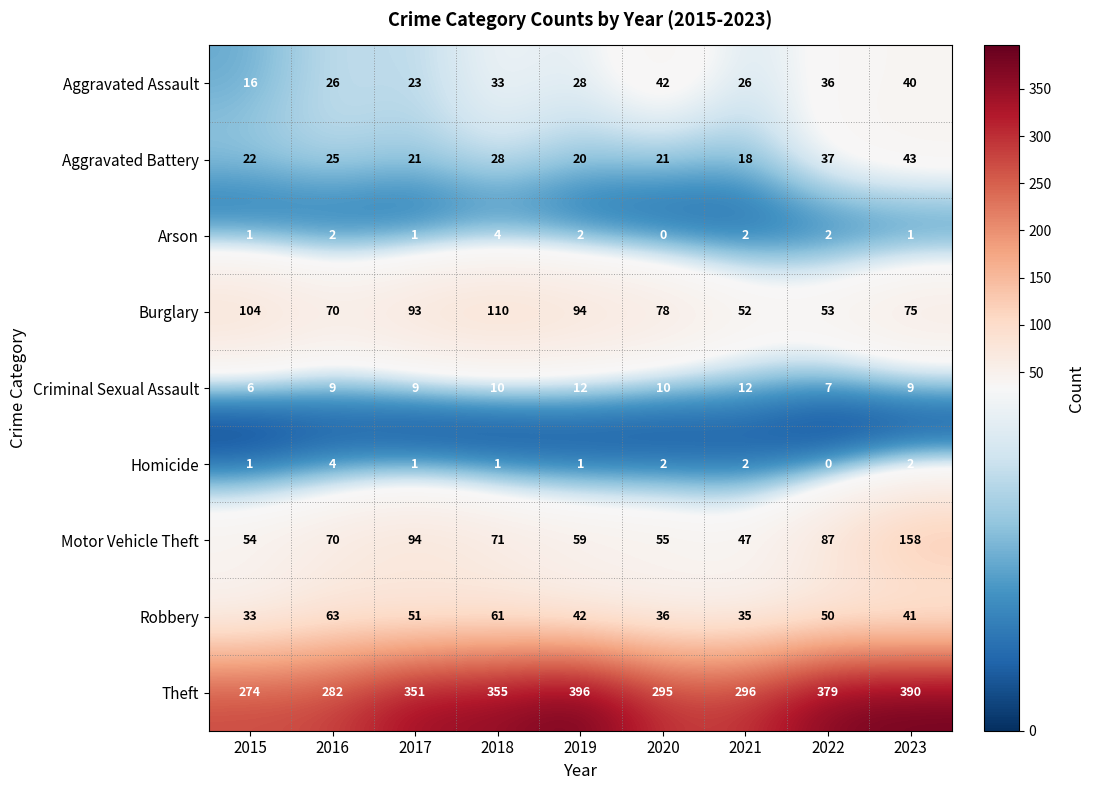

How many distinct data groups are displayed?

9